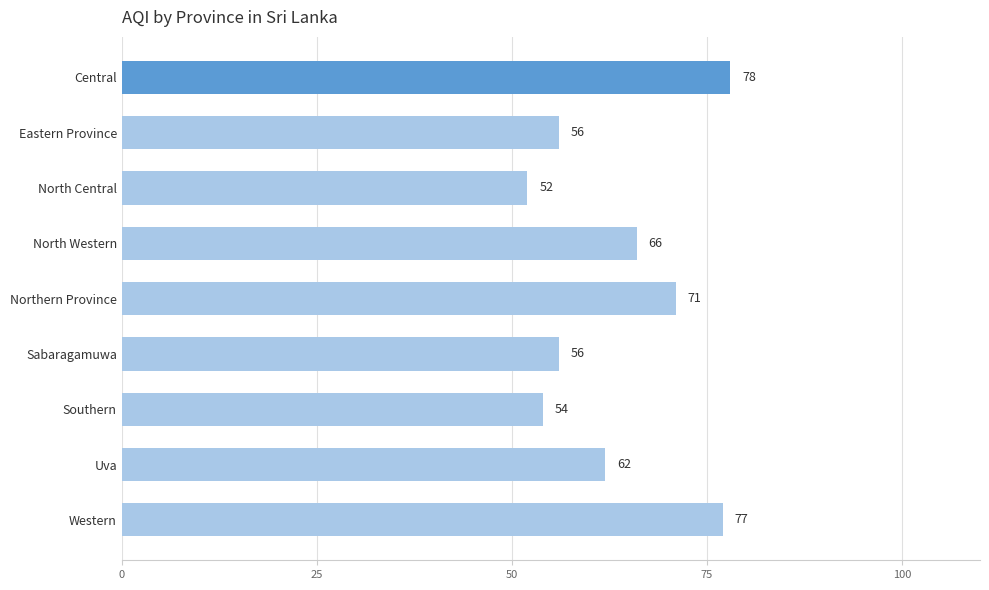

How many data points are less than 62?

4